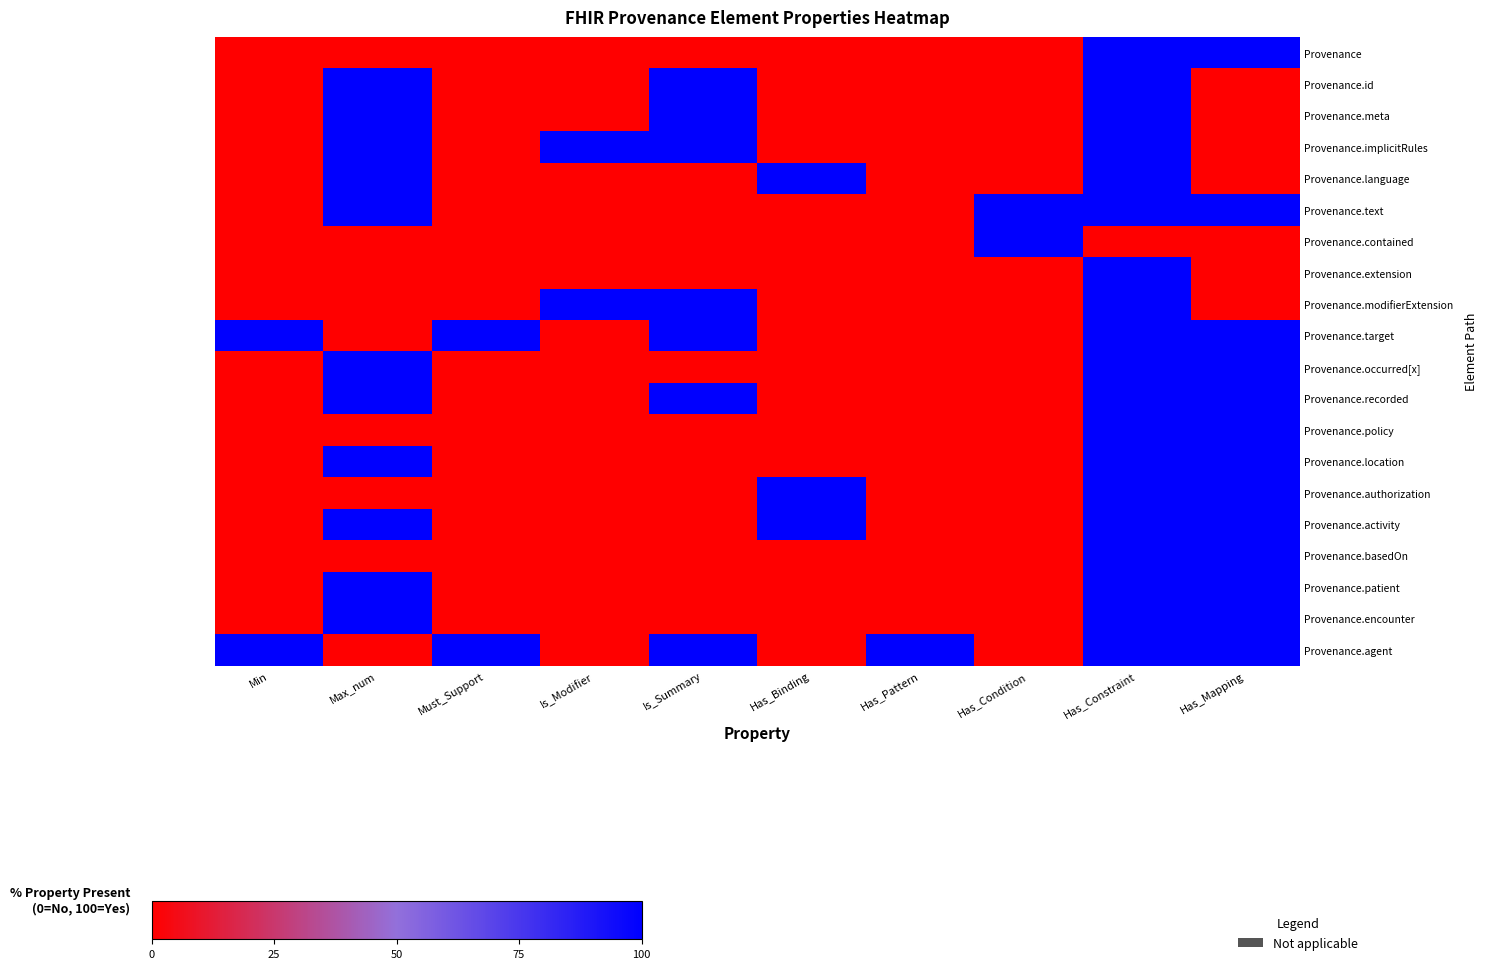

At which category is the sum across all series the highest?

Has_Constraint